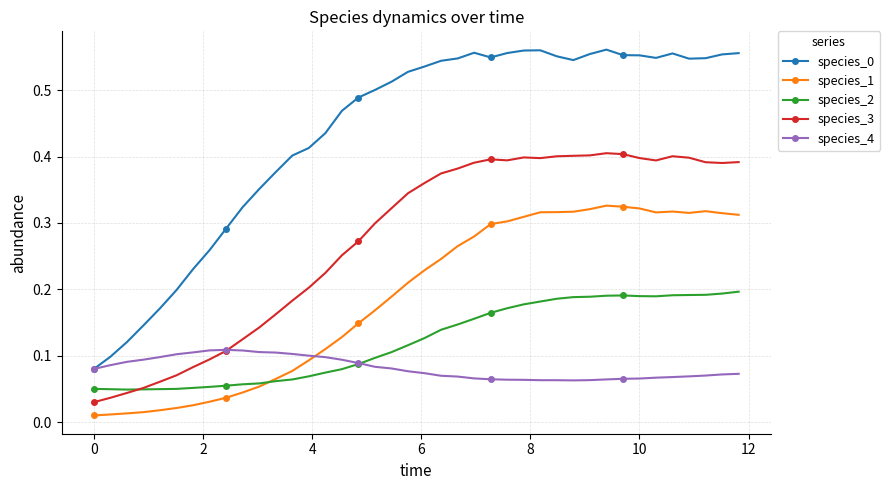

True or false: species_0 has more than 2 points higher than both neighbors.

True